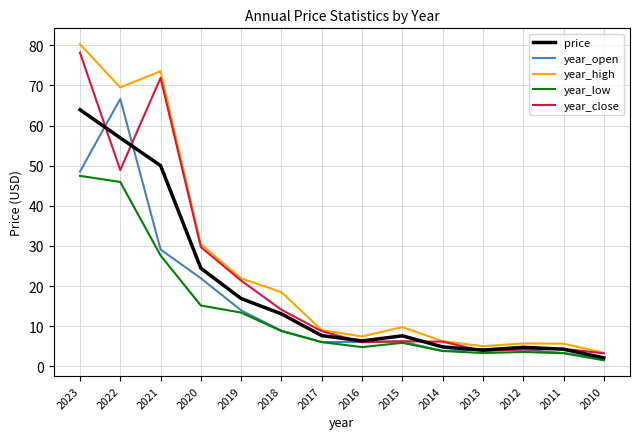

Does the chart display data point markers on the line(s)?

No